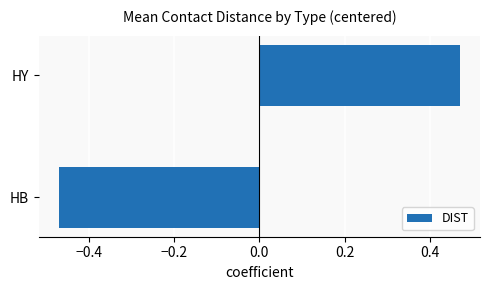

How many values are above zero?

1